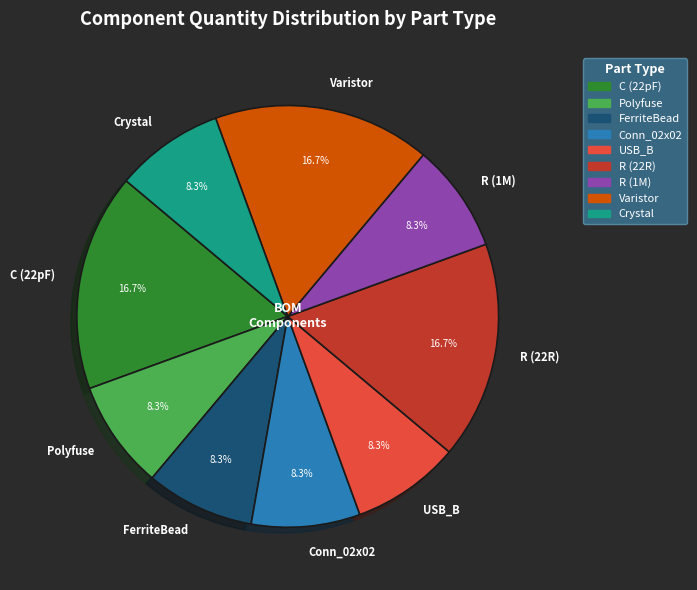

Between R (22R) and Crystal, which is larger?

R (22R)